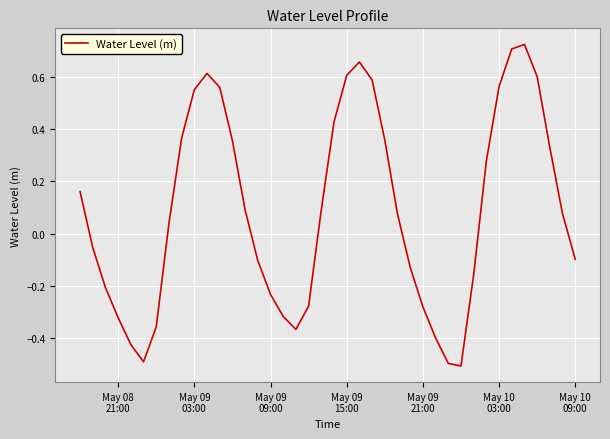

What is the smallest value displayed?

-0.5